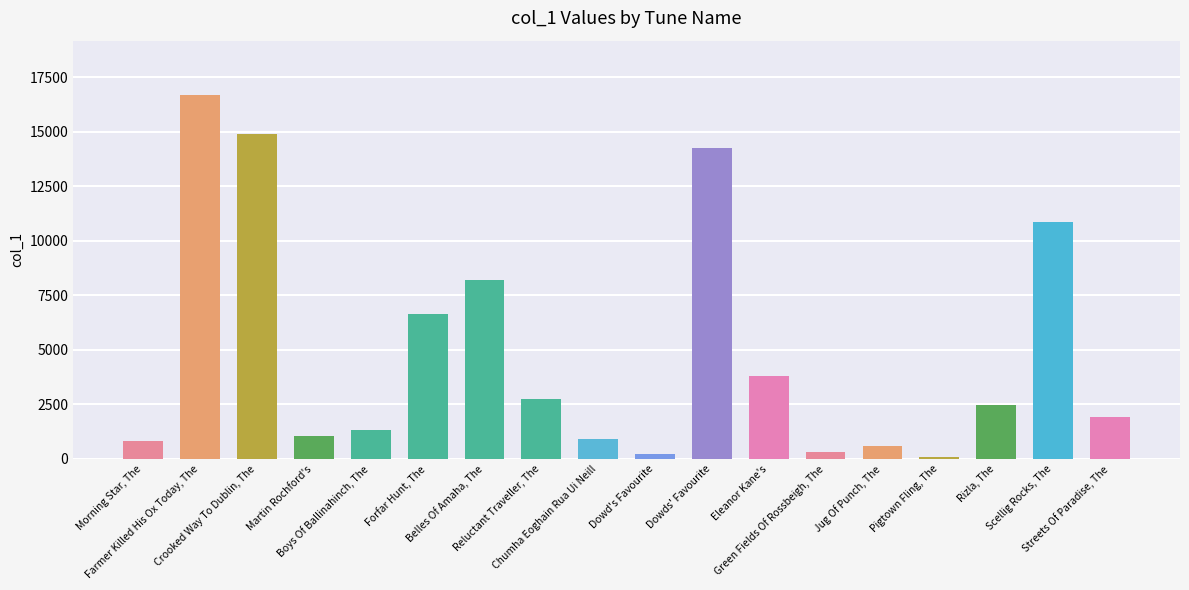

Reading right to left, transcribe all the data shown in this chart.

1938	10882	2476	80	594	322	3797	14278	229	907	2737	8194	6624	1348	1062	14886	16676	828